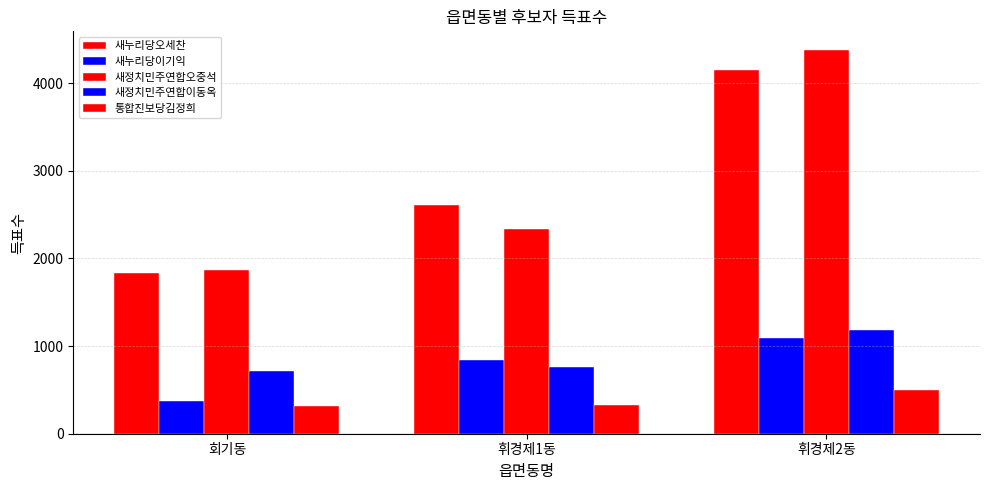

Does the chart contain any negative values?

No